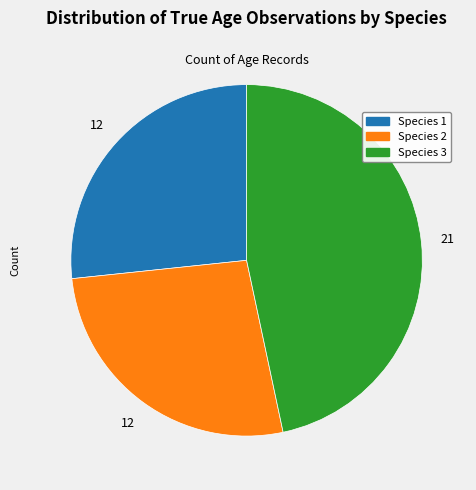

Combined, do Species 1 and Species 3 account for over 50%?

Yes